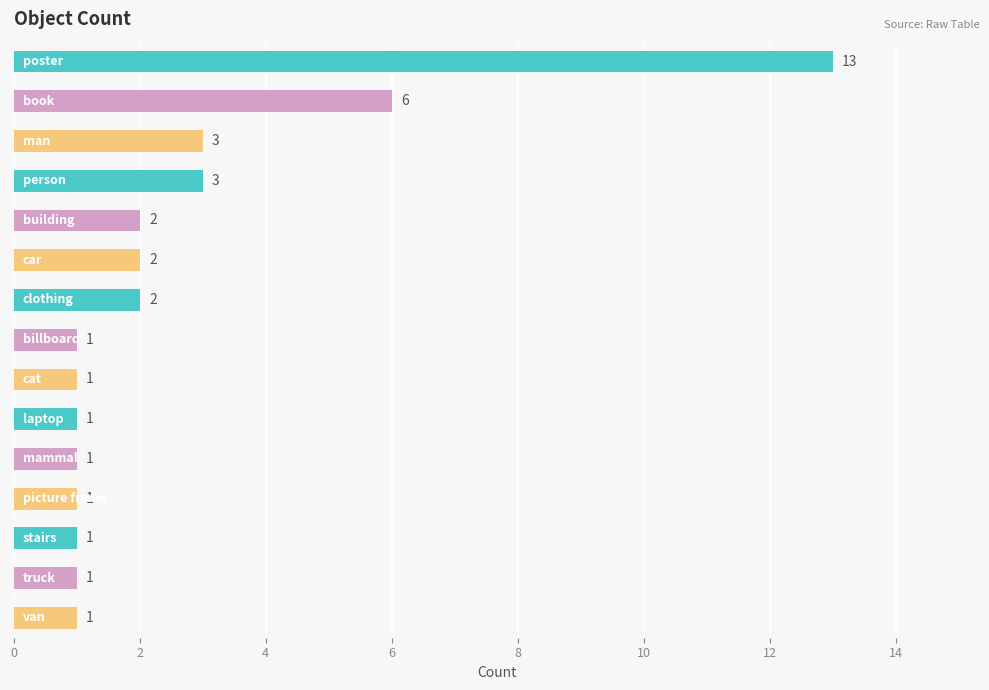

What is the sum of all values?

39